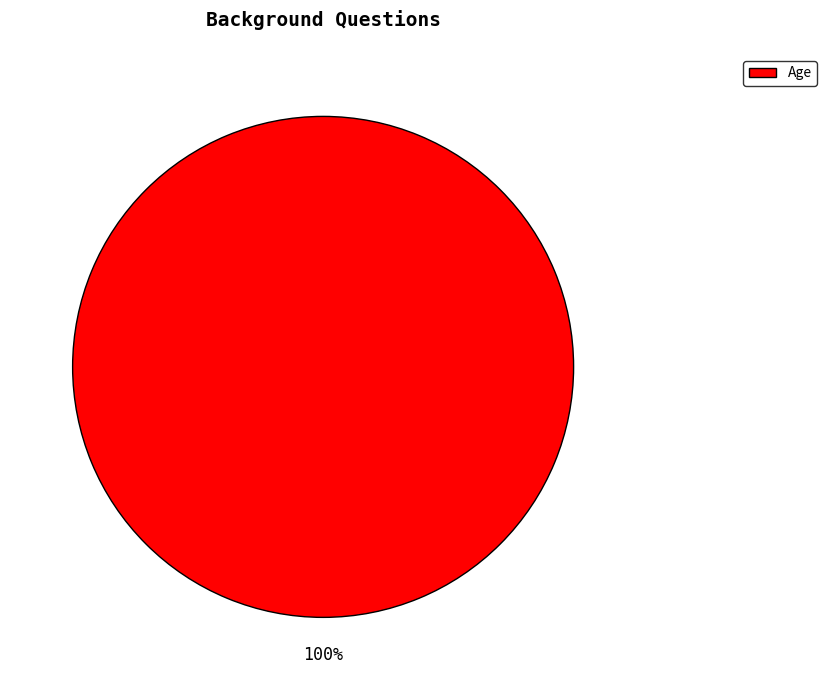

Is it true that Age is 100% of the pie?

True